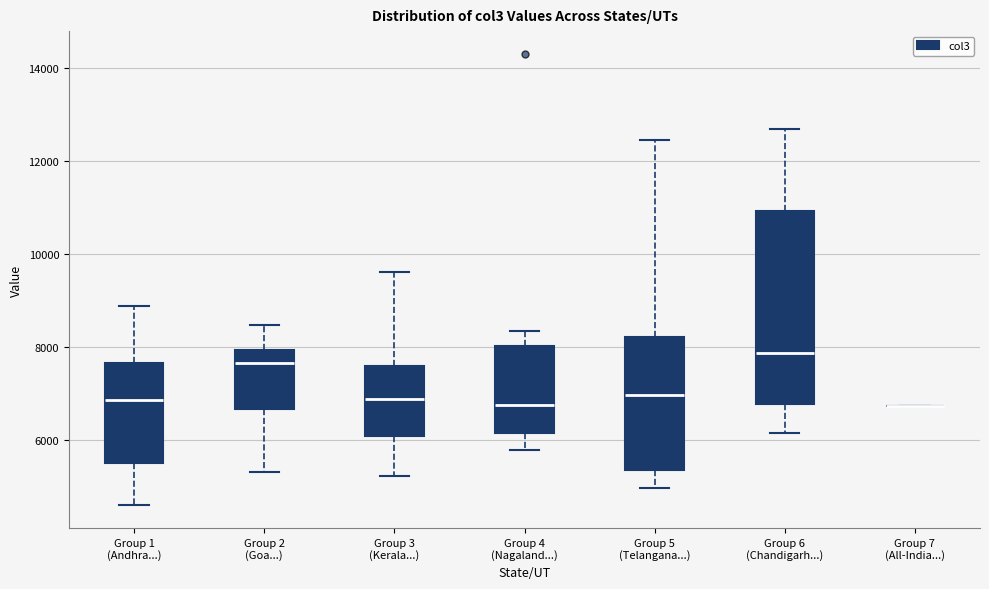

Reading left to right, transcribe this box plot: for each box, give where its median line is, the range the box spans, and where its two whiskers end, as read against the y-axis. The values are not printed on the chart, so give them approximately, as read against the axis.

Group 1 (Andhra...): median 6800, box 5600 to 7600, whiskers 4600 to 8800
Group 2 (Goa...): median 7600, box 6600 to 8000, whiskers 5400 to 8400
Group 3 (Kerala...): median 6800, box 6000 to 7600, whiskers 5200 to 9600
Group 4 (Nagaland...): median 6800, box 6200 to 8000, whiskers 5800 to 8400
Group 5 (Telangana...): median 7000, box 5400 to 8200, whiskers 5000 to 12400
Group 6 (Chandigarh...): median 7800, box 6800 to 11000, whiskers 6200 to 12600
Group 7 (All-India...): box collapsed to a line at 6800, whiskers 6800 to 6800